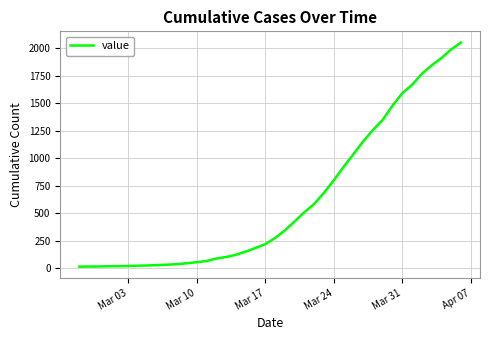

What is the maximum value shown in the chart?

2052